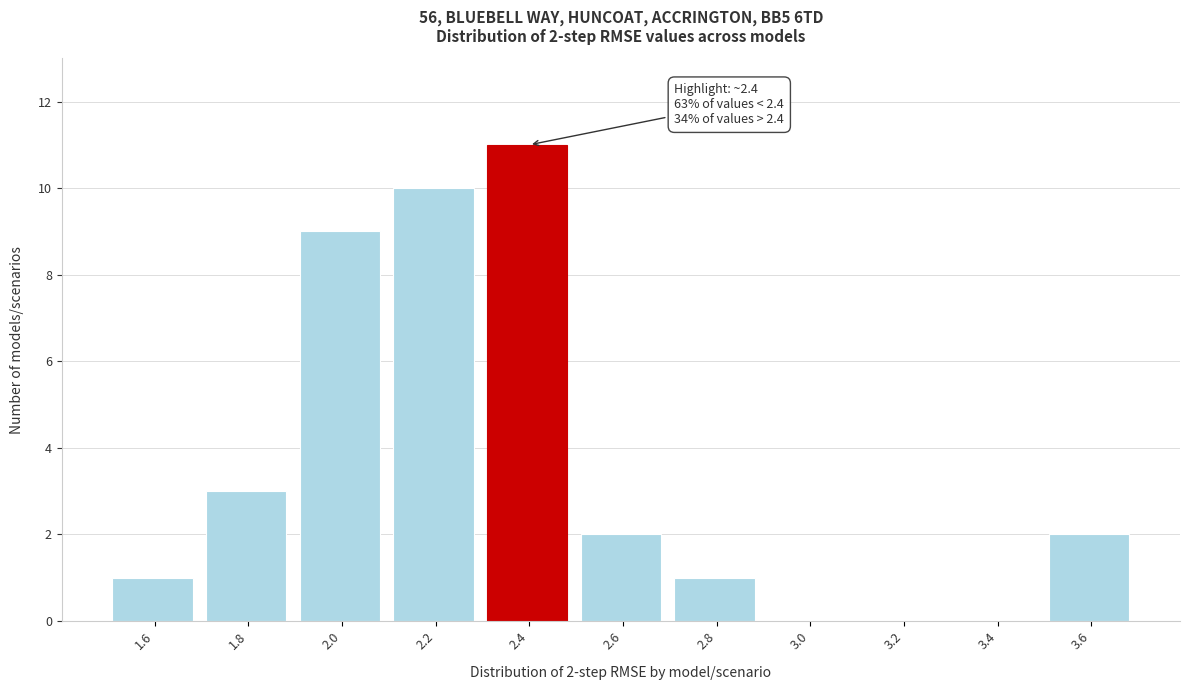

Reading left to right, extract all data points from this chart.

1.6=1	1.8=3	2.0=9	2.2=10	2.4=11	2.6=2	2.8=1	3.0=0	3.2=0	3.4=0	3.6=2